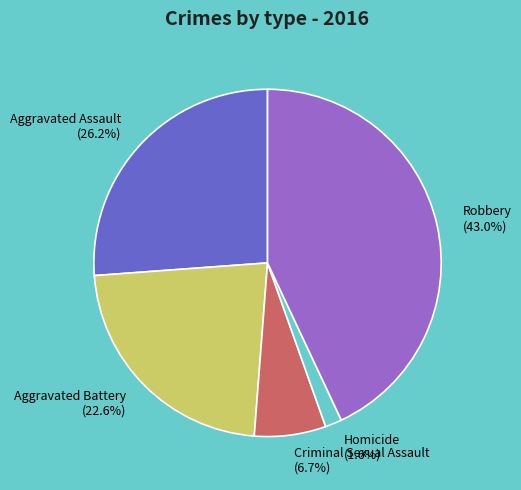

How many slices are in this pie chart?

5